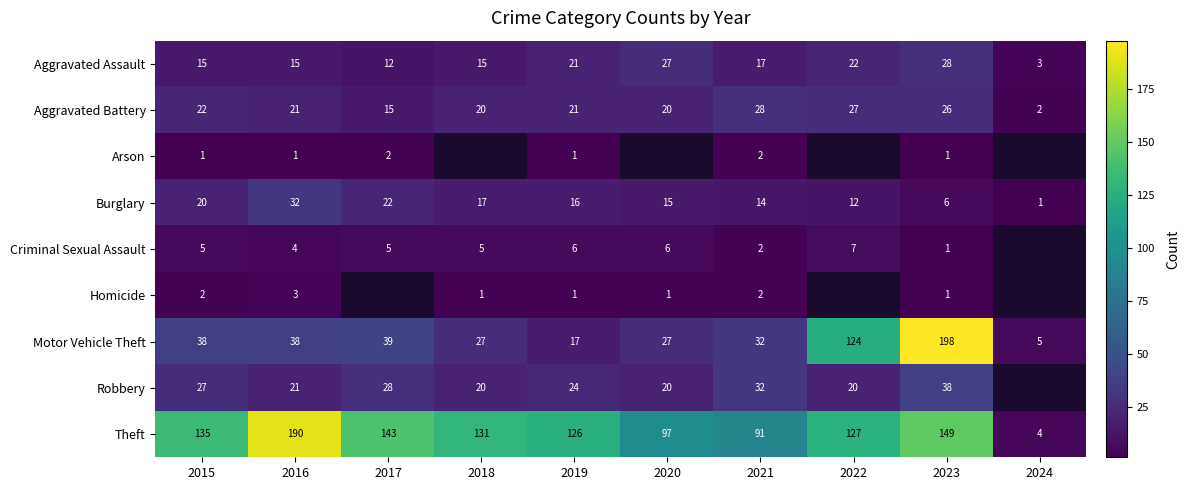

What is the total value across all series at 2023?

448